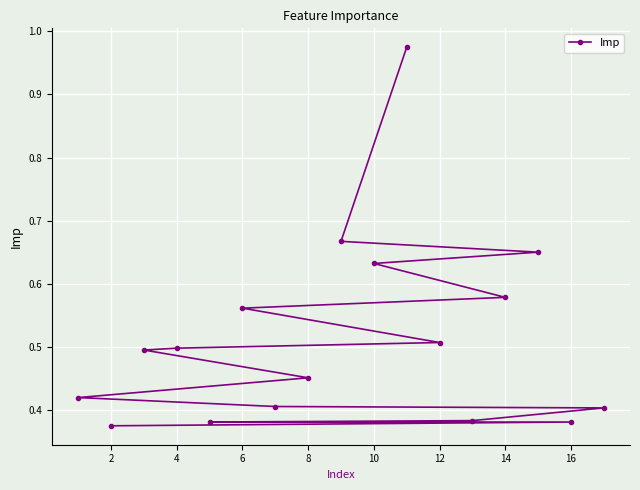

Which has a higher value, 10 or 14?

10